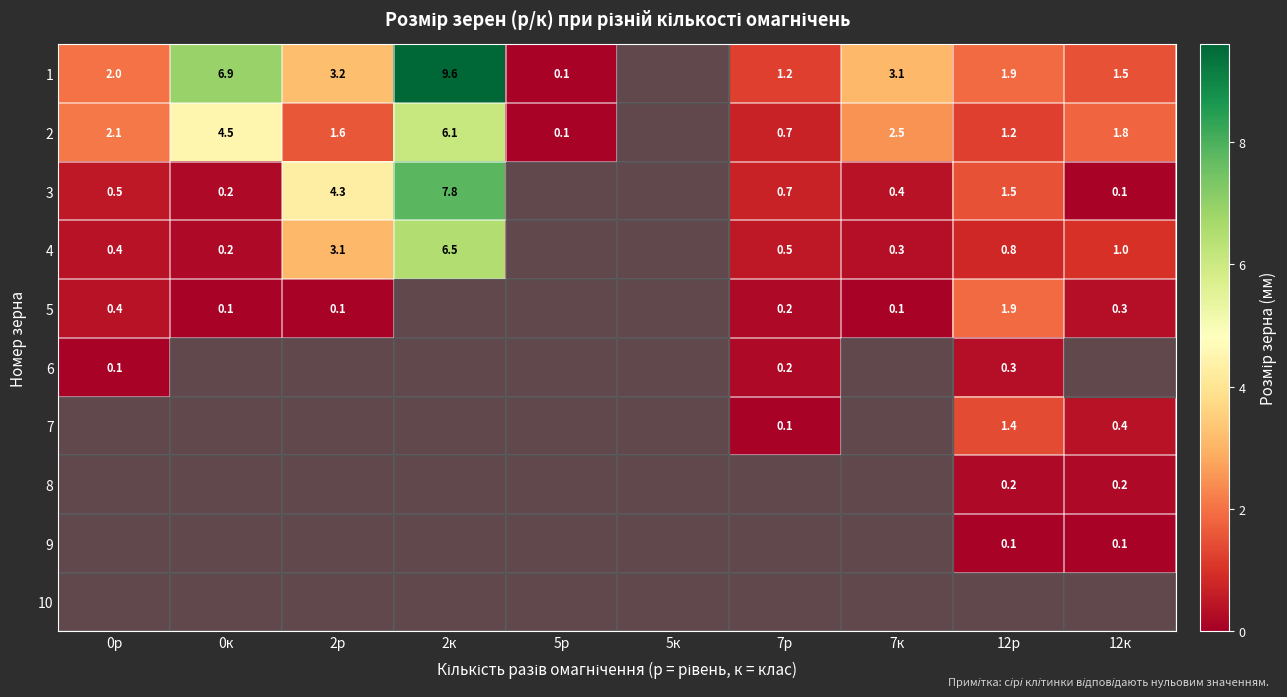

What is the difference between the 3 values at 2к and 12к?

7.7